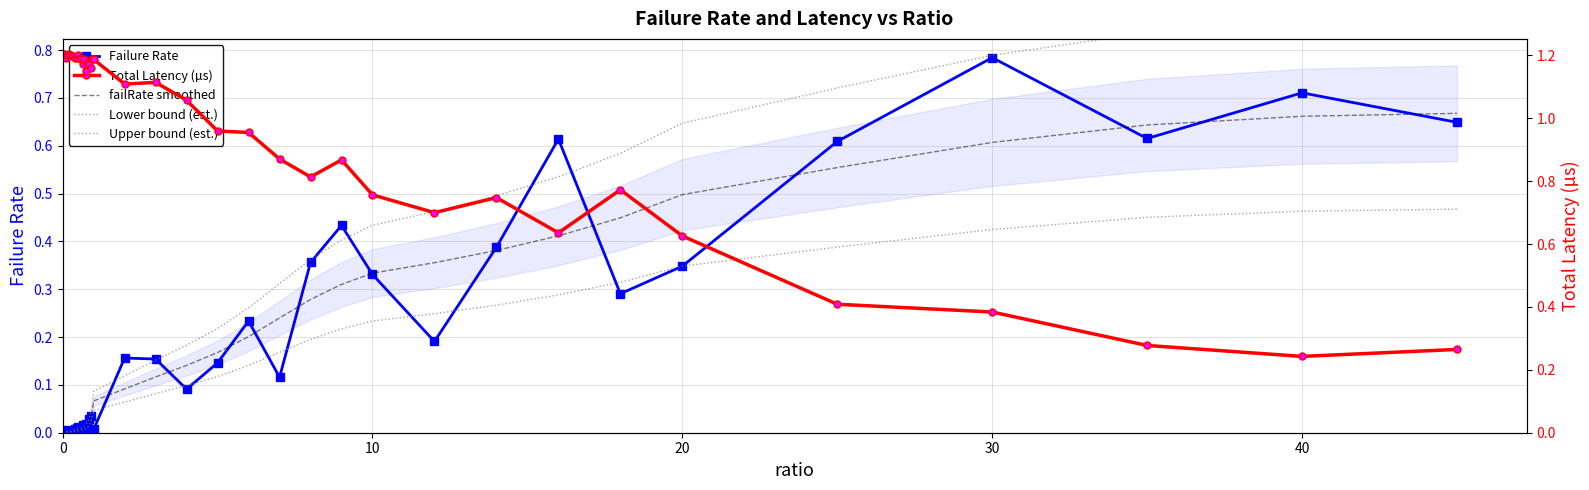

Reading left to right, list all the values displayed in this chart.

Failure Rate: 0.0	0.0	0.0	0.0	0.0	0.0	0.0	0.0	0.0	0.0	0.0	0.0	0.0	0.0	0.0	0.0	0.0	0.0	0.0	0.0	0.0	0.2	0.2	0.1	0.1	0.2	0.1	0.4	0.4	0.3	0.2	0.4	0.6	0.3	0.3	0.6	0.8	0.6	0.7	0.6
failRate smoothed: 0.0	0.0	0.0	0.0	0.0	0.0	0.0	0.0	0.0	0.0	0.0	0.0	0.0	0.0	0.0	0.0	0.0	0.0	0.0	0.0	0.1	0.1	0.1	0.1	0.2	0.2	0.2	0.3	0.3	0.3	0.4	0.4	0.4	0.4	0.5	0.6	0.6	0.6	0.7	0.7
Lower bound (est.): 0.0	0.0	0.0	0.0	0.0	0.0	0.0	0.0	0.0	0.0	0.0	0.0	0.0	0.0	0.0	0.0	0.0	0.0	0.0	0.0	0.0	0.1	0.1	0.1	0.1	0.1	0.2	0.2	0.2	0.2	0.2	0.3	0.3	0.3	0.3	0.4	0.4	0.5	0.5	0.5
Upper bound (est.): 0.0	0.0	0.0	0.0	0.0	0.0	0.0	0.0	0.0	0.0	0.0	0.0	0.0	0.0	0.0	0.0	0.0	0.0	0.0	0.1	0.1	0.1	0.2	0.2	0.2	0.3	0.3	0.4	0.4	0.4	0.5	0.5	0.5	0.6	0.6	0.7	0.8	0.8	0.9	0.9
Total Latency (µs): 1.2	1.2	1.2	1.2	1.2	1.2	1.2	1.2	1.2	1.2	1.2	1.2	1.2	1.2	1.2	1.2	1.2	1.2	1.2	1.2	1.2	1.1	1.1	1.1	1.0	1.0	0.9	0.8	0.9	0.8	0.7	0.7	0.6	0.8	0.6	0.4	0.4	0.3	0.2	0.3